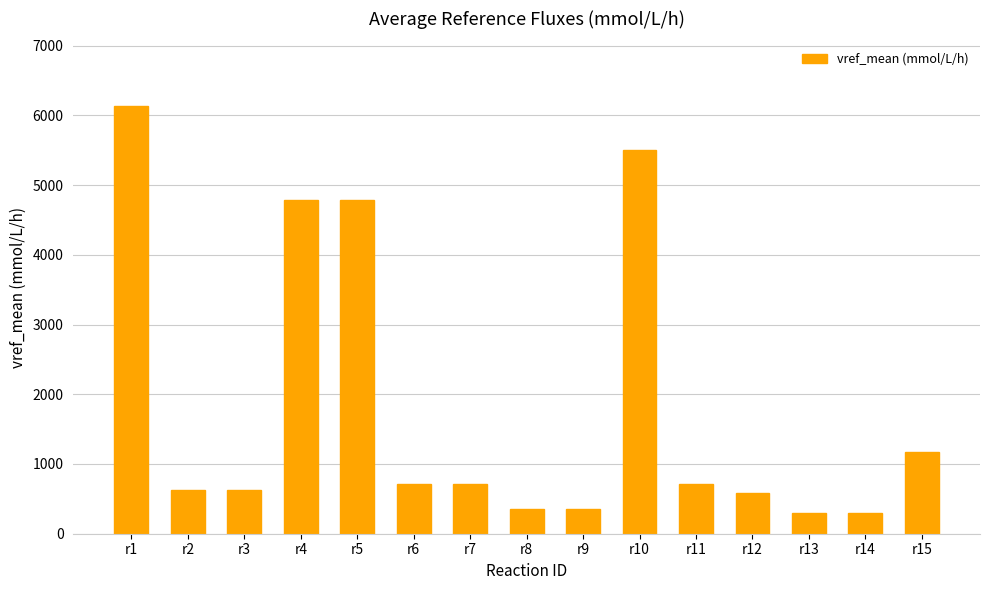

Does the chart contain any negative values?

No